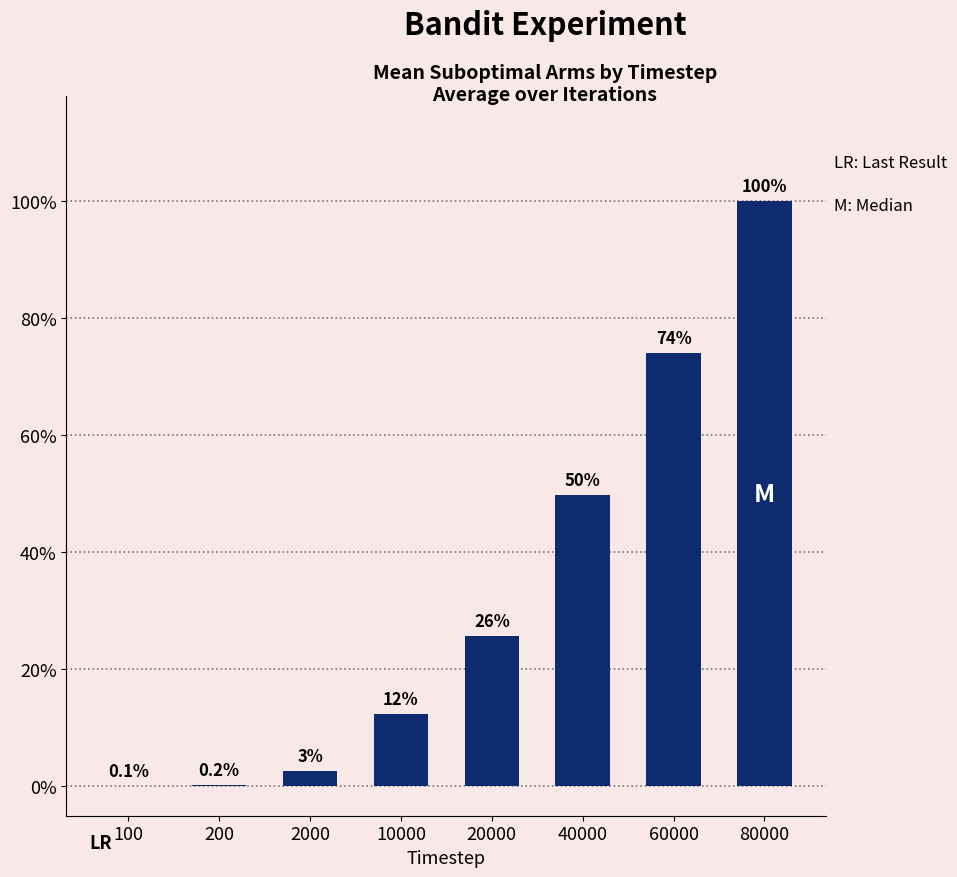

At which category does the chart reach its peak across all series?

80000